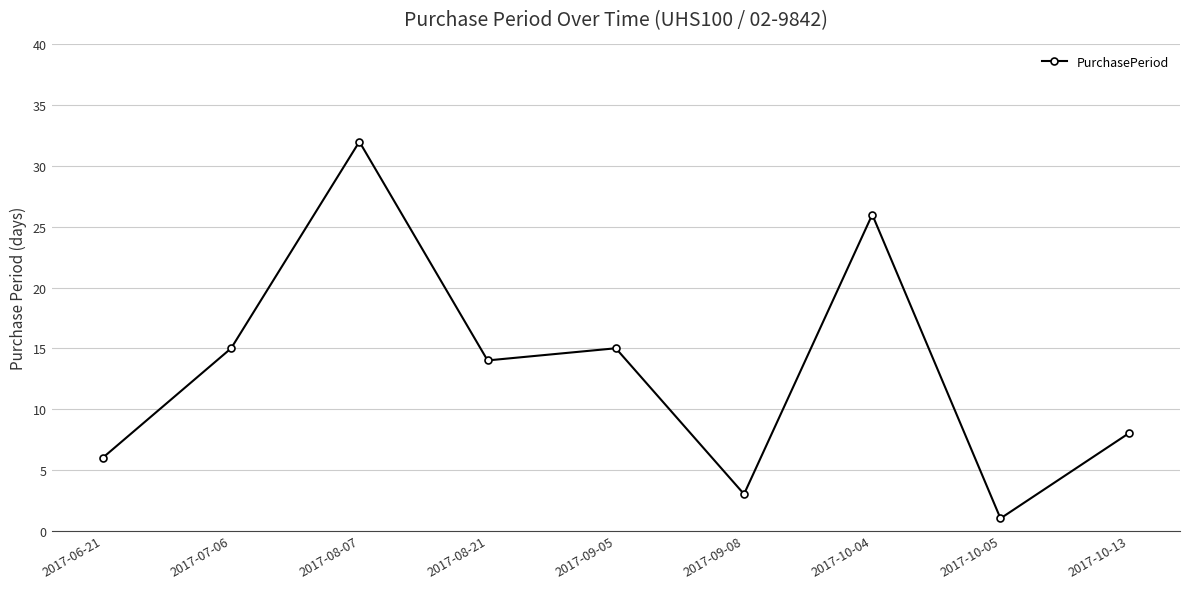

What is the greatest value displayed?

32